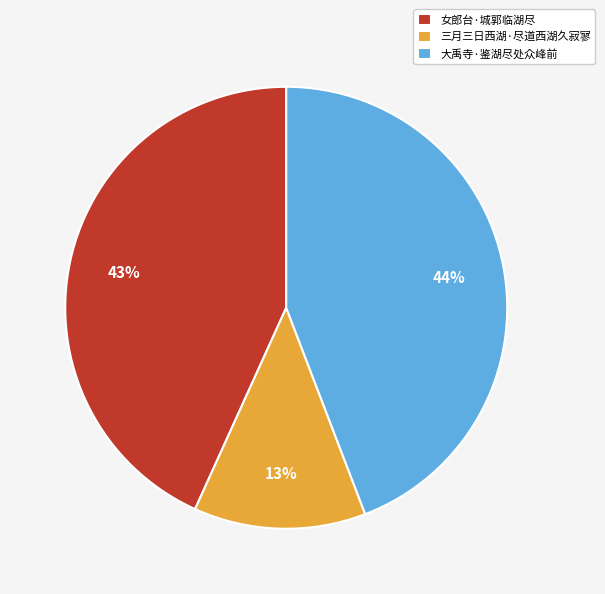

Rank the categories by value from lowest to highest.

三月三日西湖·尽道西湖久寂寥, 女郎台·城郭临湖尽, 大禹寺·鉴湖尽处众峰前